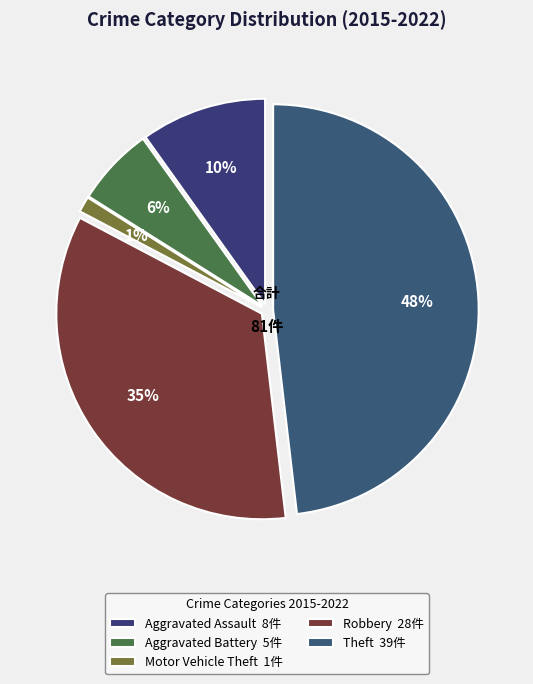

What is the change in value from Motor Vehicle Theft to Robbery?

+27